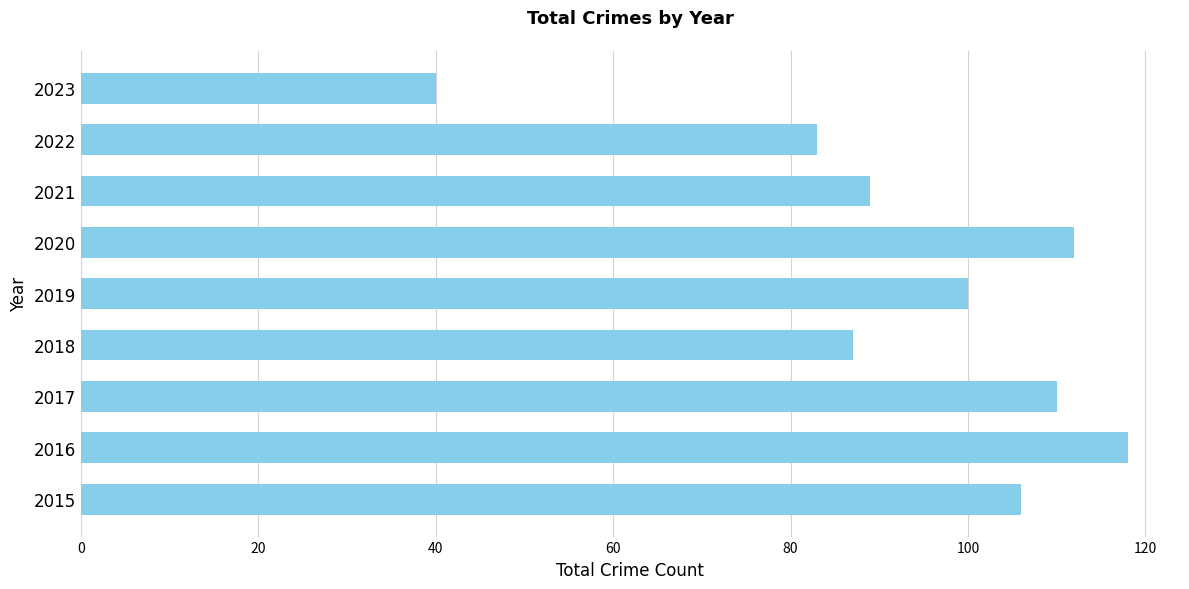

Are the bars grouped side by side (vs. stacked)?

No